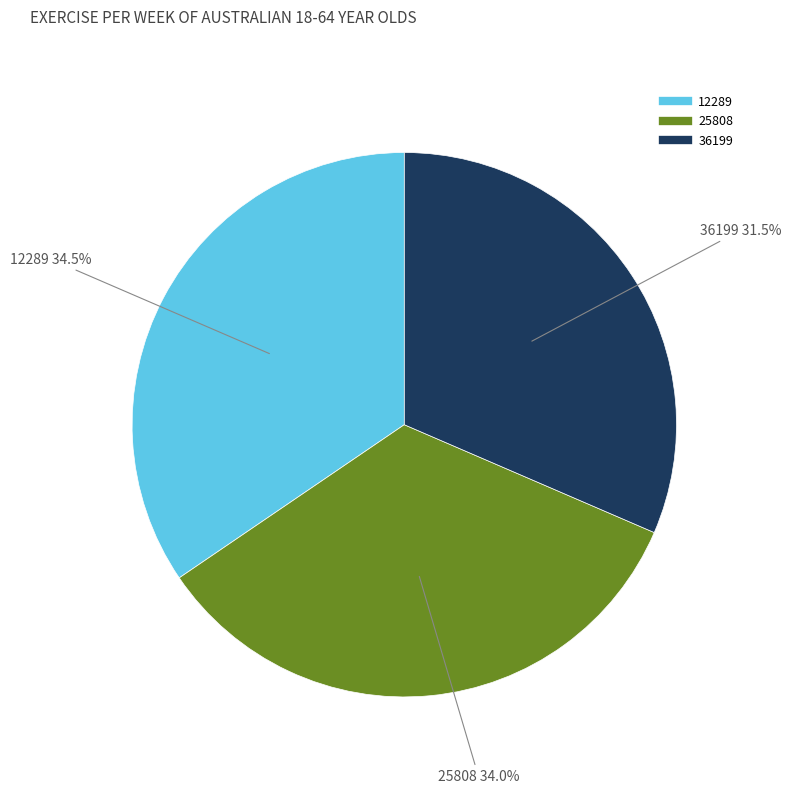

What is the smallest slice in the pie chart?

36199